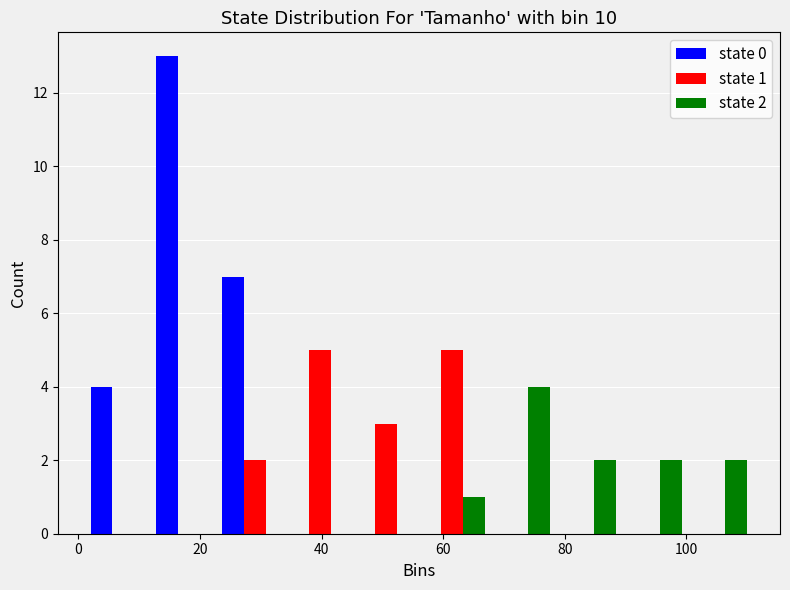

In the state 2 series, which range on the x-axis has the tallest bar?

66.8 to 77.6